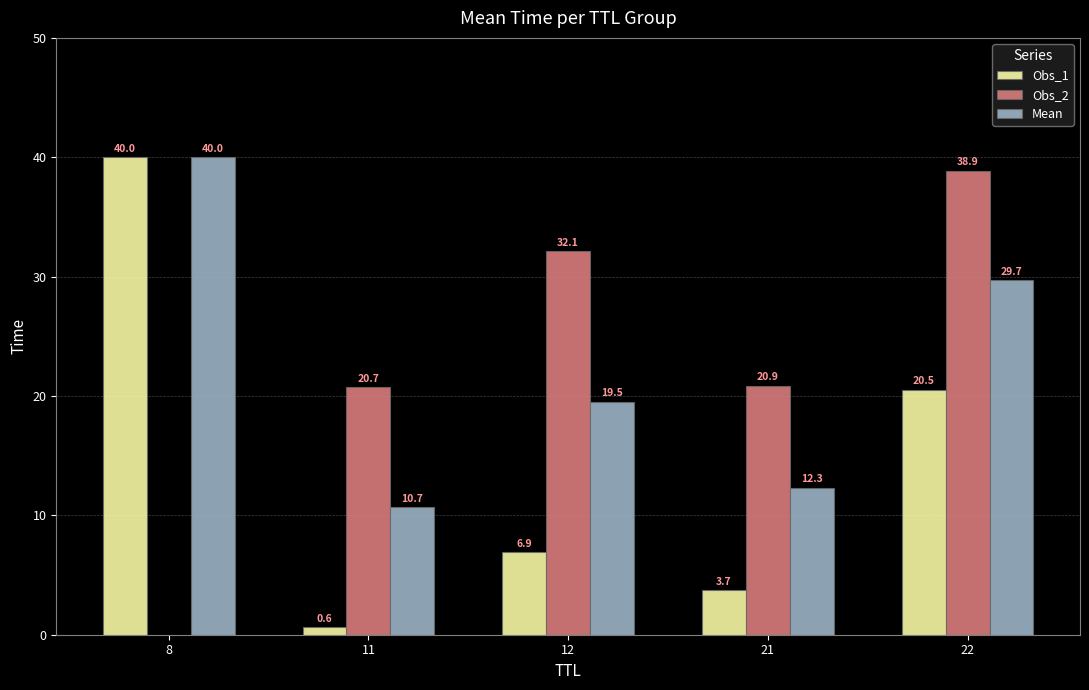

Is the value of Obs_2 at 21 greater than the value of Obs_1 at 12?

Yes